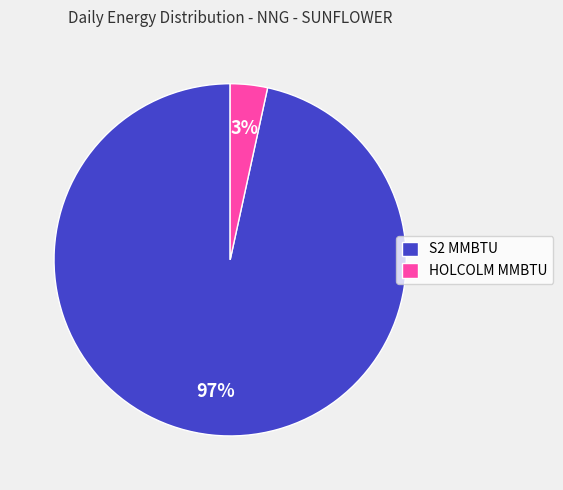

To the nearest percent, what percentage of the pie is S2 MMBTU?

97%